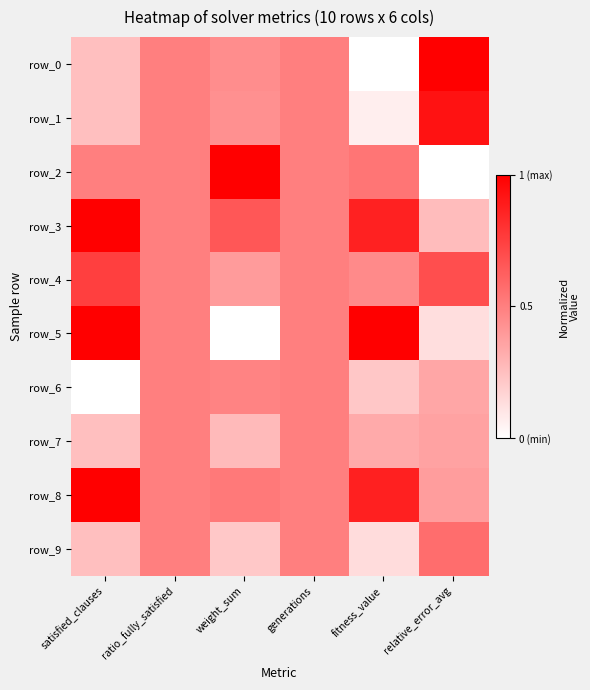

What is the greatest value displayed?

1.0